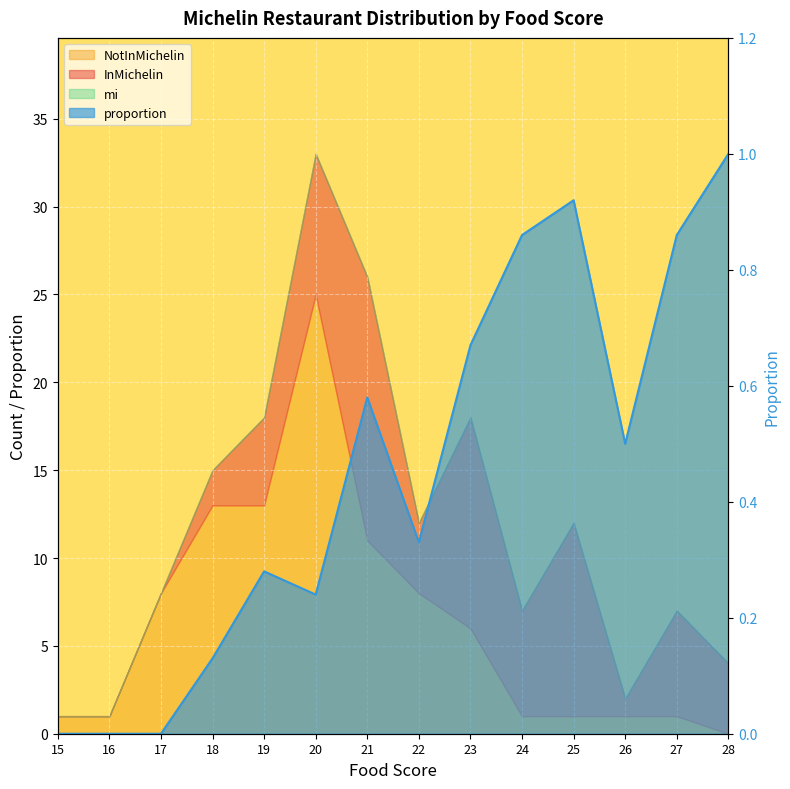

At which category is the sum across all series the highest?

20